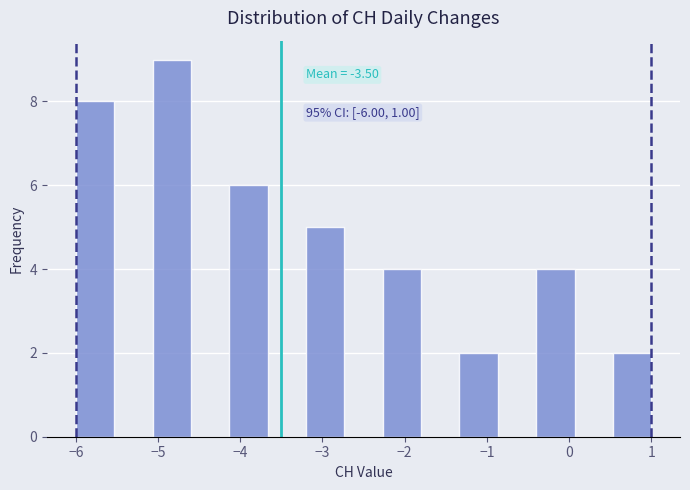

Over which range of the x-axis is the bar tallest?

-5.1 to -4.6